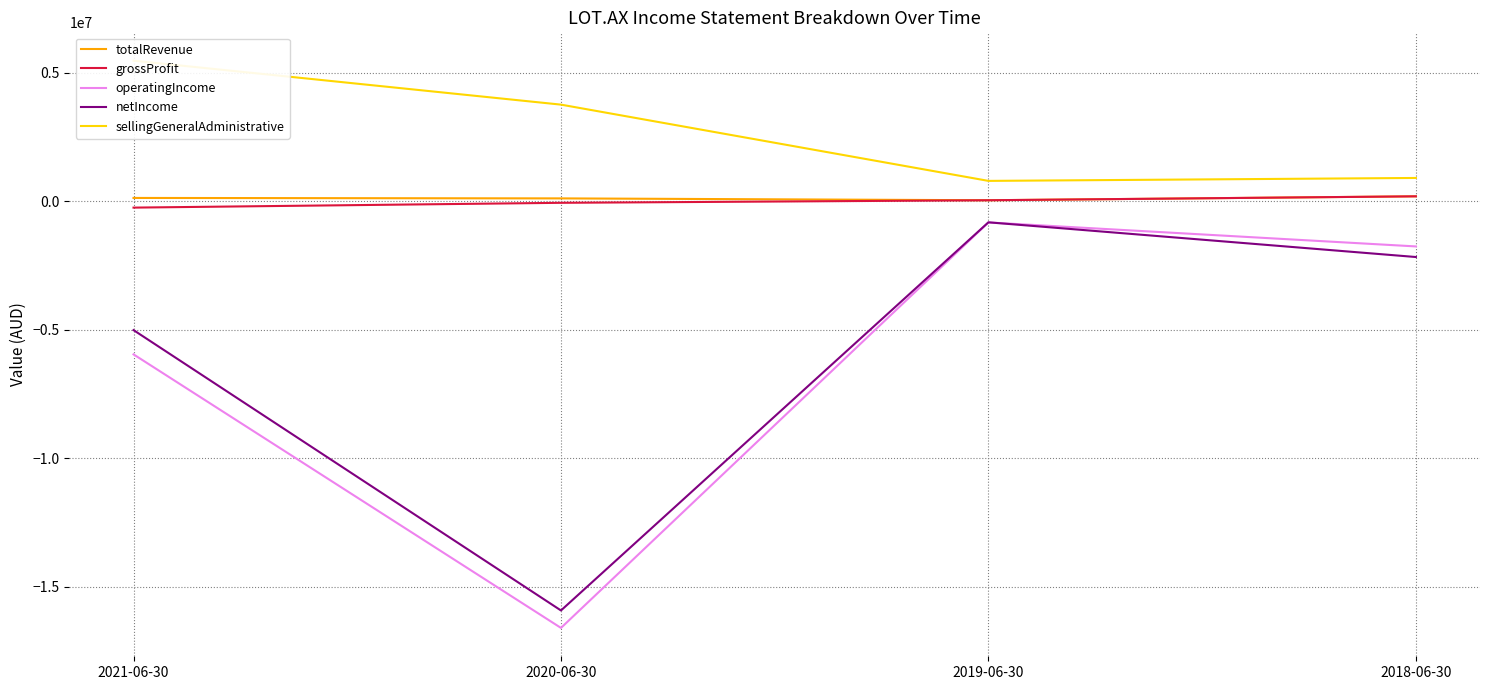

In netIncome, how many points are higher than both neighbors (excluding endpoints)?

1